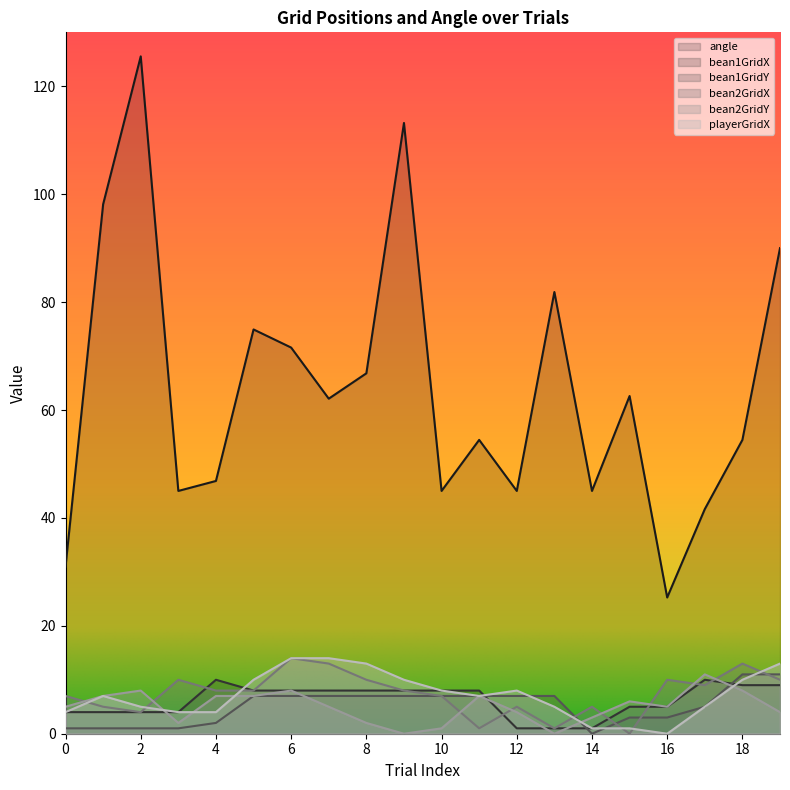

At how many categories does at least one series exceed 49?

12